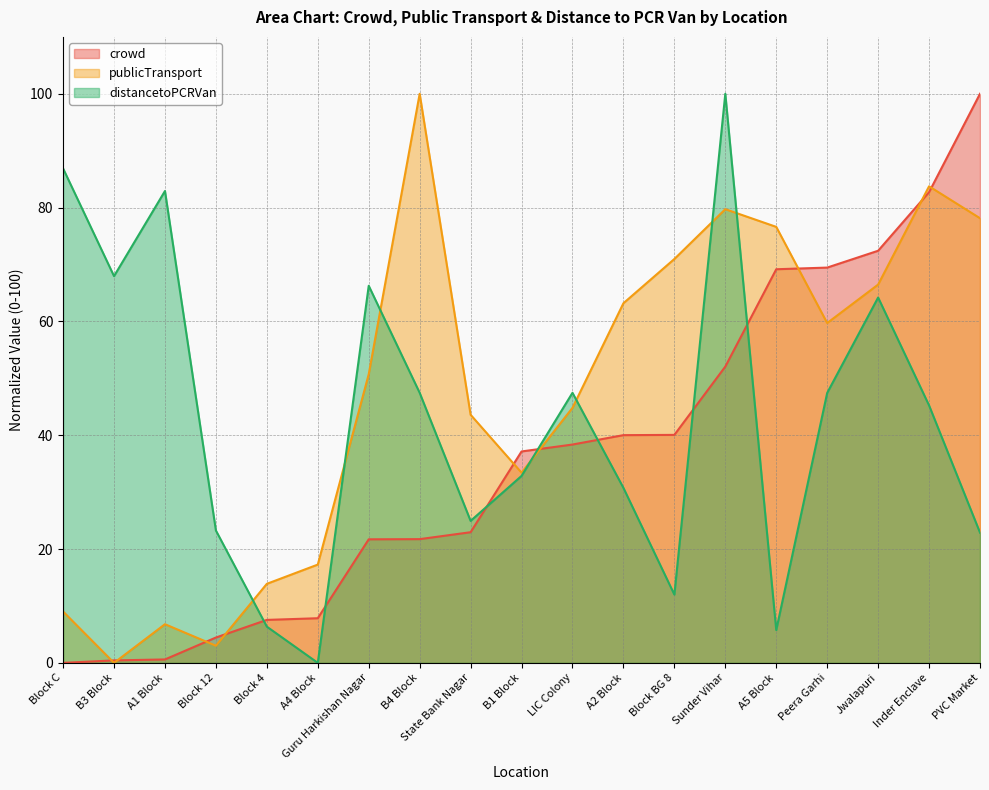

Reading left to right, what are all the values shown in this chart?

crowd: 0.0	0.4	0.6	4.5	7.6	7.8	21.7	21.7	23.0	37.1	38.4	40.0	40.1	52.1	69.2	69.5	72.4	82.7	100.0
publicTransport: 9.0	0.0	6.8	3.0	13.9	17.3	50.7	100.0	43.6	33.4	44.8	63.2	71.0	79.7	76.6	59.7	66.5	83.7	78.1
distancetoPCRVan: 86.9	68.0	82.9	23.3	6.4	0.0	66.3	47.5	24.9	32.9	47.5	30.7	12.0	100.0	5.8	47.4	64.2	45.2	22.9